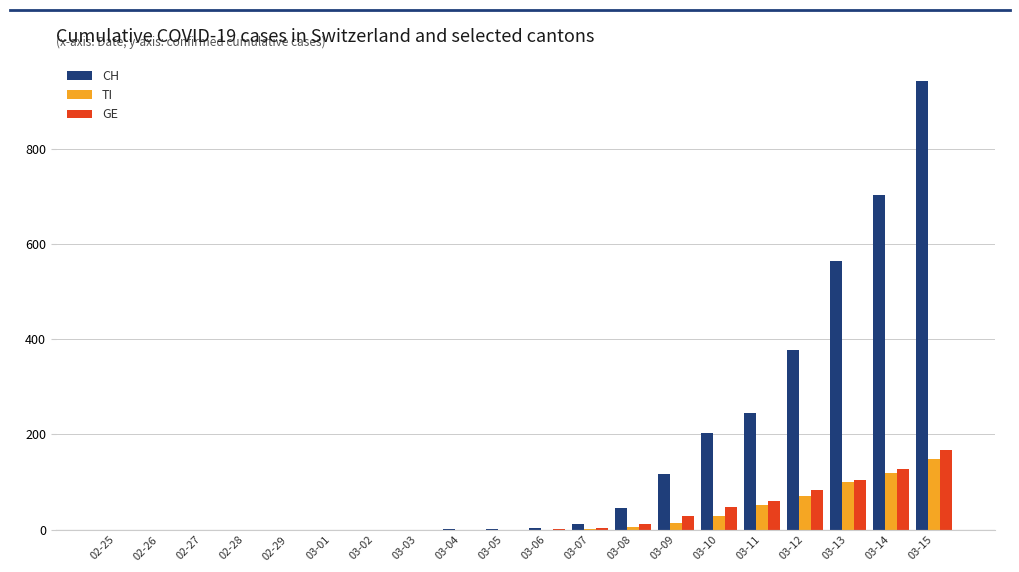

The GE series shows 0 at 02-28. True or false?

True